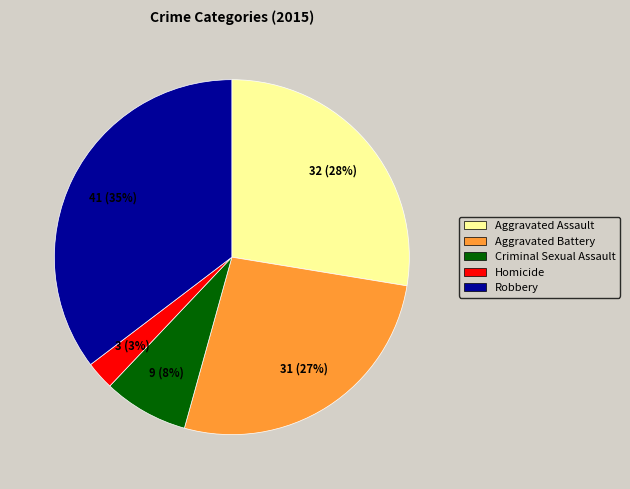

Does Aggravated Battery account for over 50% of the chart?

No